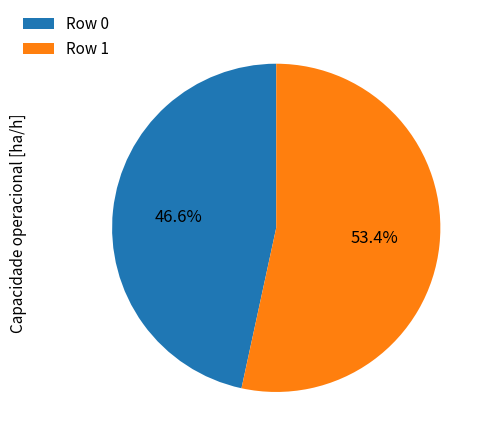

Which category has the biggest portion of the pie?

Row 1